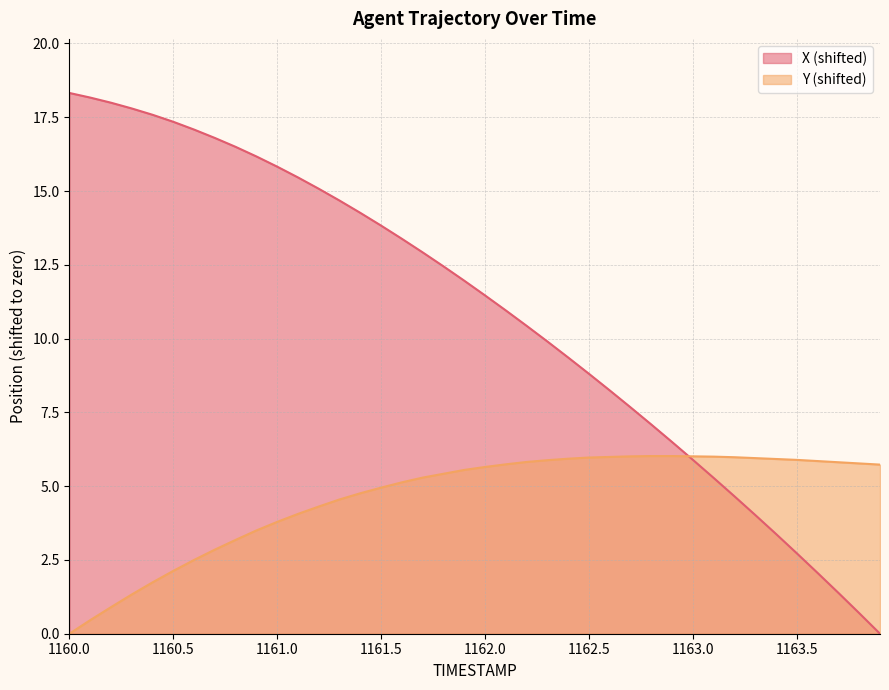

True or false: Y (shifted) has more than 0 interior local peaks.

False